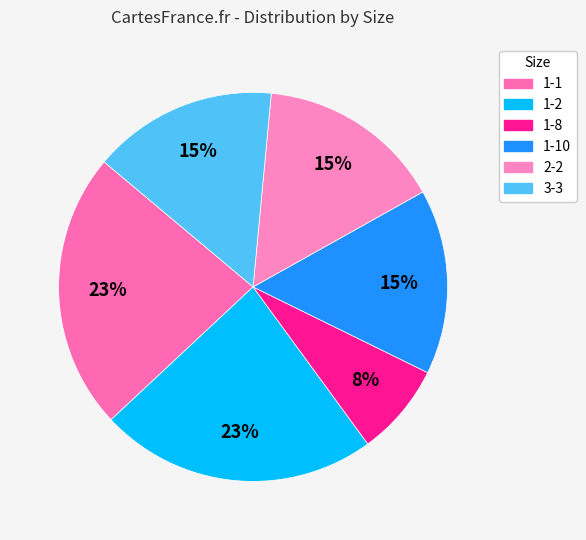

What percentage is the 1-8 slice, to the nearest percent?

8%